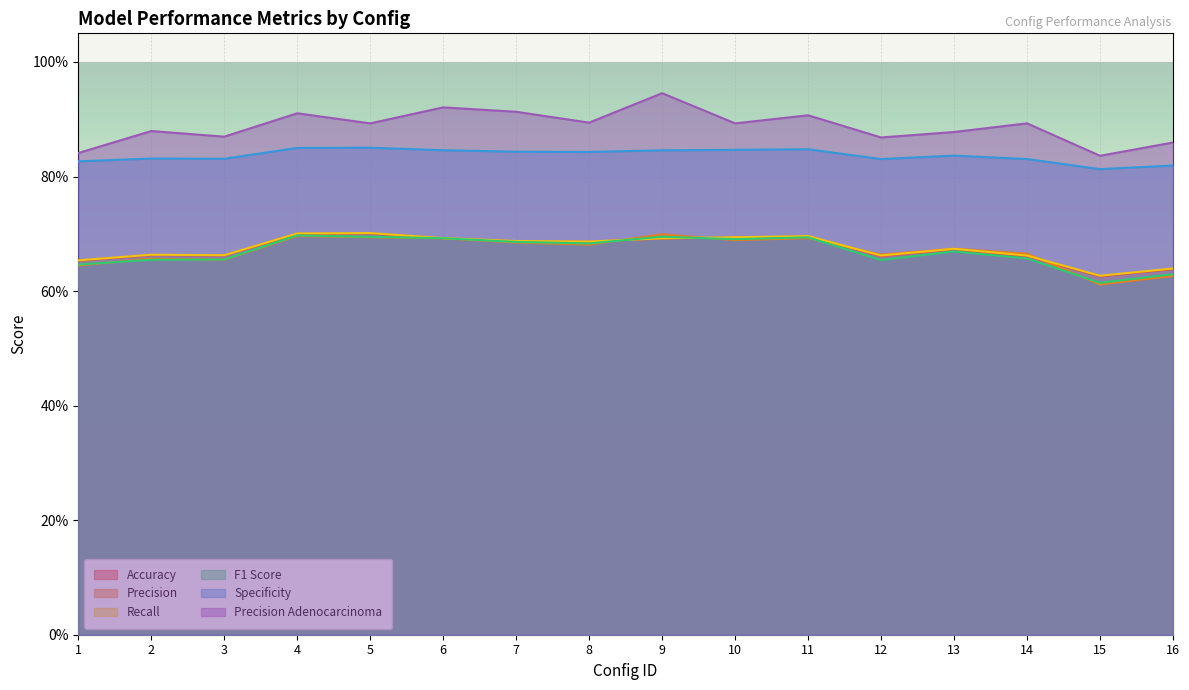

Read the precision value at 1.

0.6